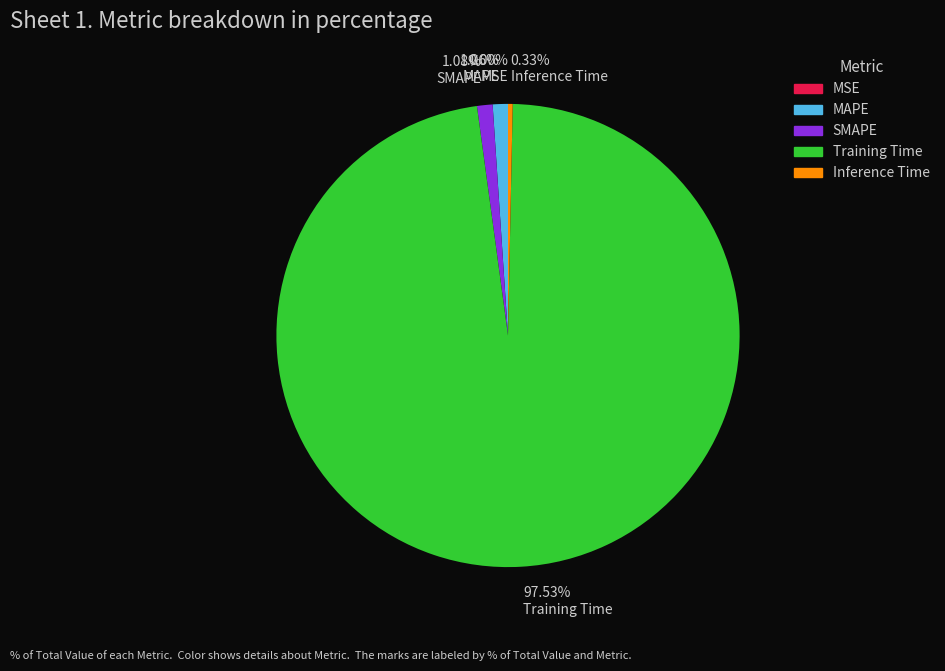

Do 0.33% Inference Time and 97.53% Training Time together represent more than half of the pie?

Yes